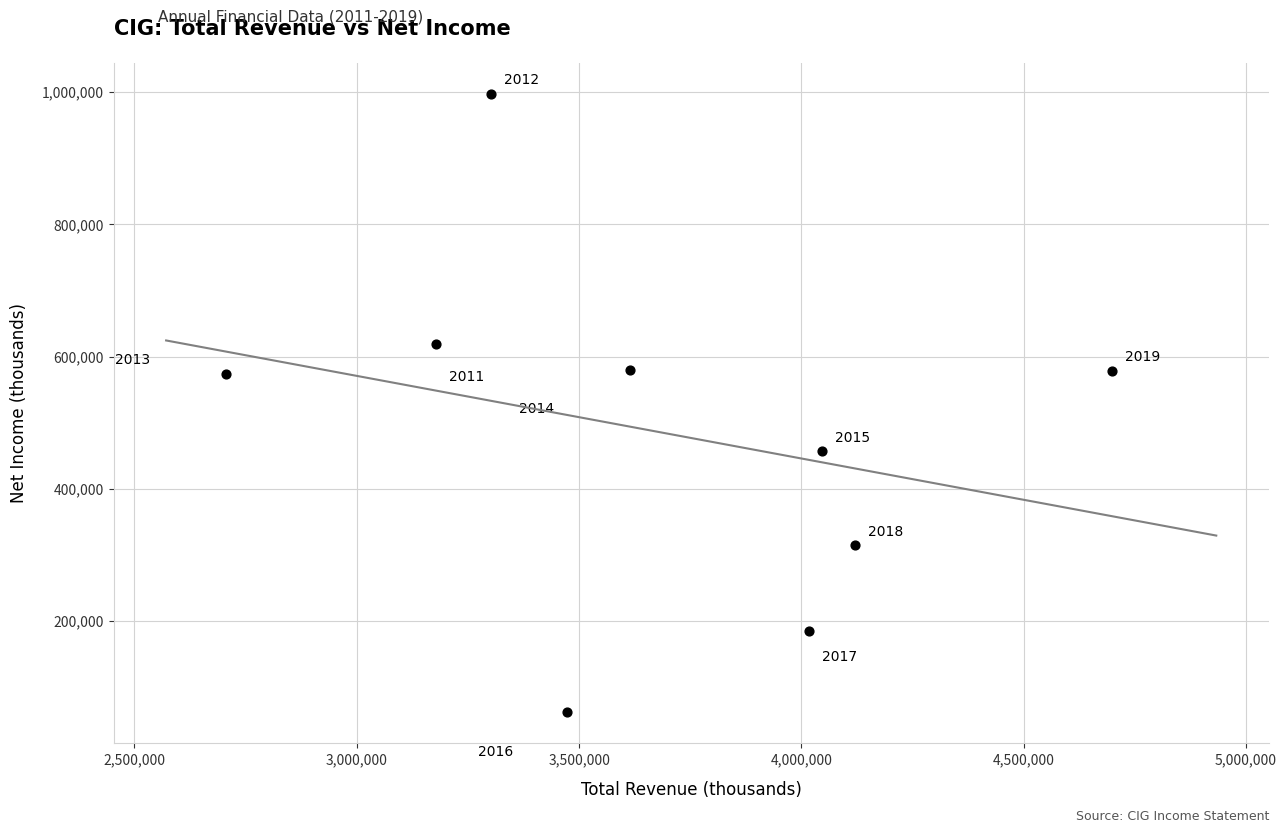

What is the average X value?

3683944